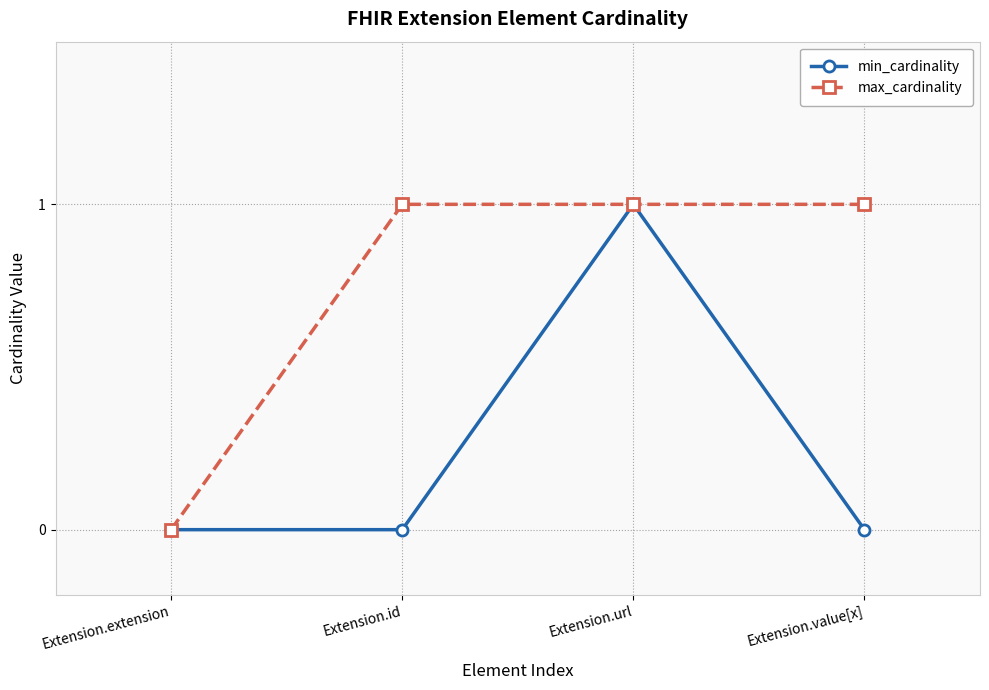

The value of max_cardinality at Extension.id is 1. True or false?

True